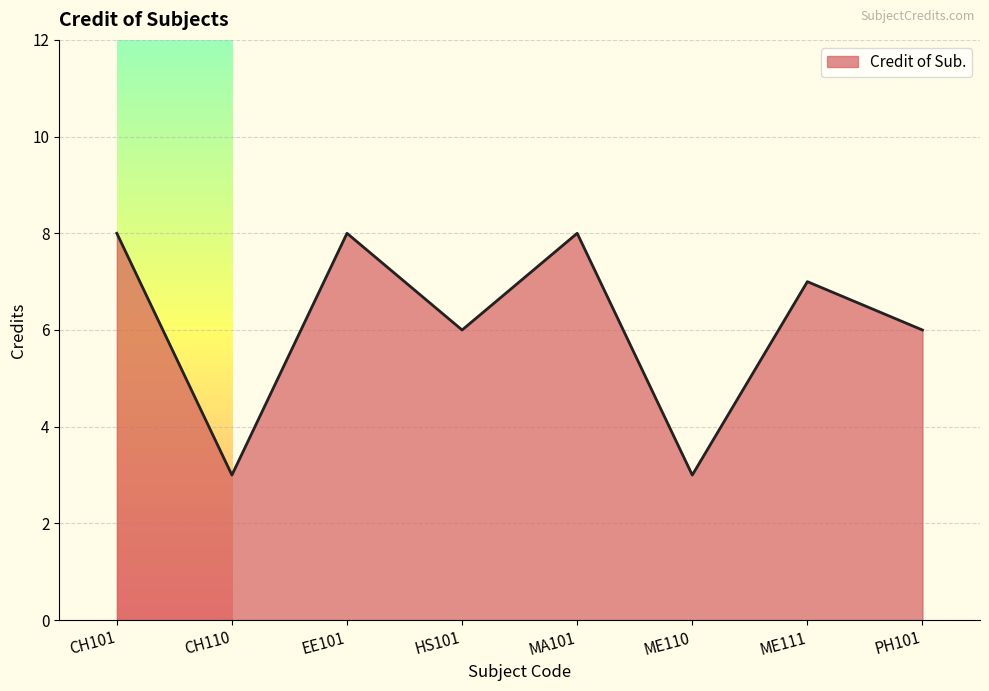

Does the chart display data point markers on the line(s)?

No